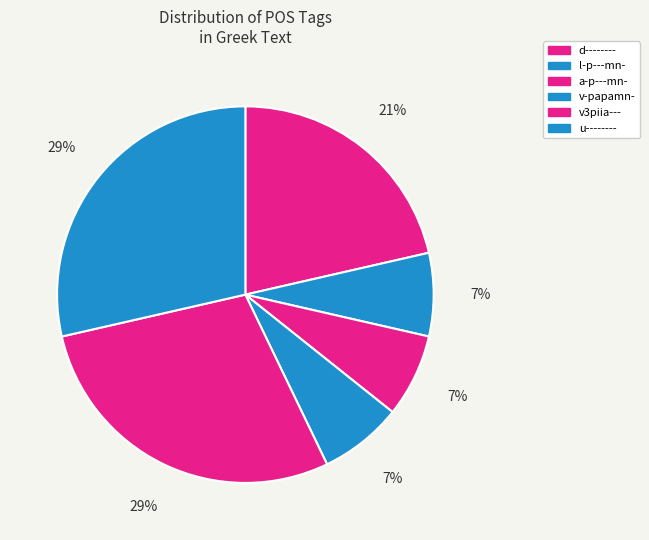

Is there any slice that represents more than half of the pie?

No